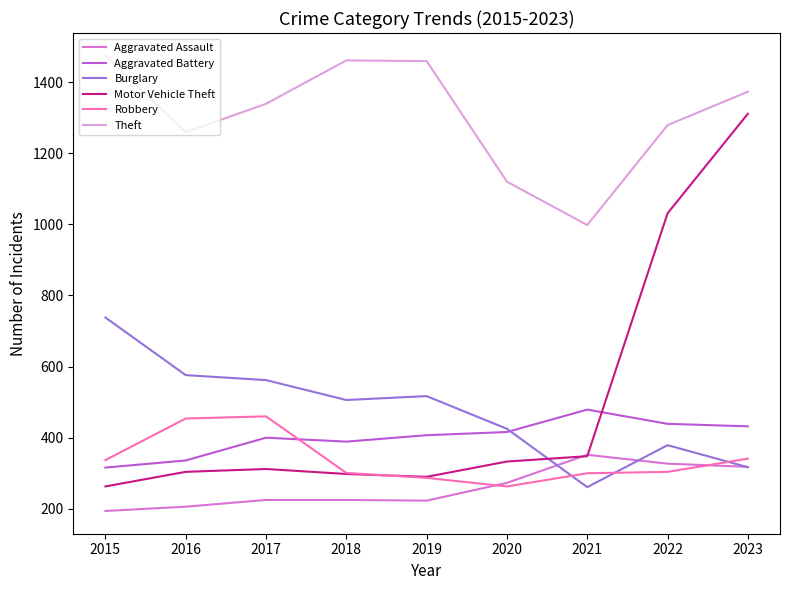

What are all the series names shown in the legend?

Aggravated Assault, Aggravated Battery, Burglary, Motor Vehicle Theft, Robbery, Theft